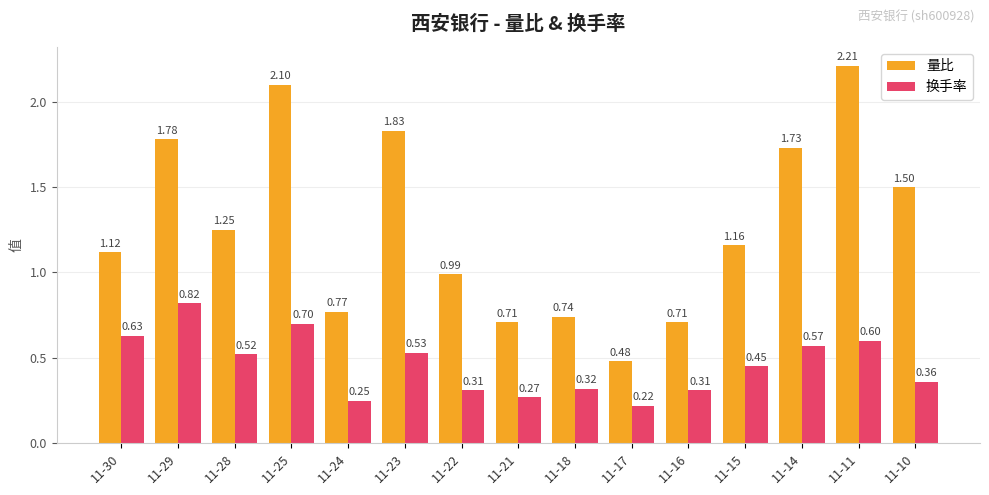

What is the greatest value displayed?

2.2